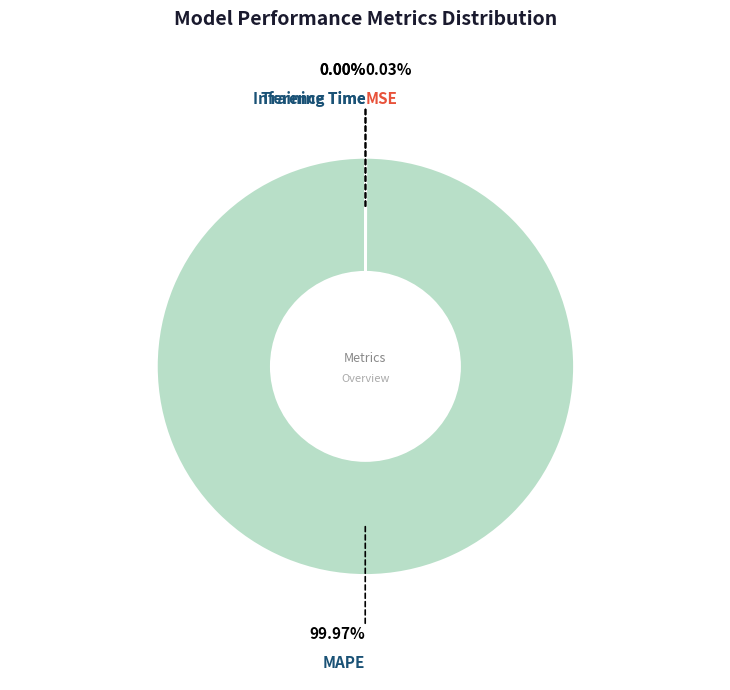

Is MAPE the majority of the pie?

Yes